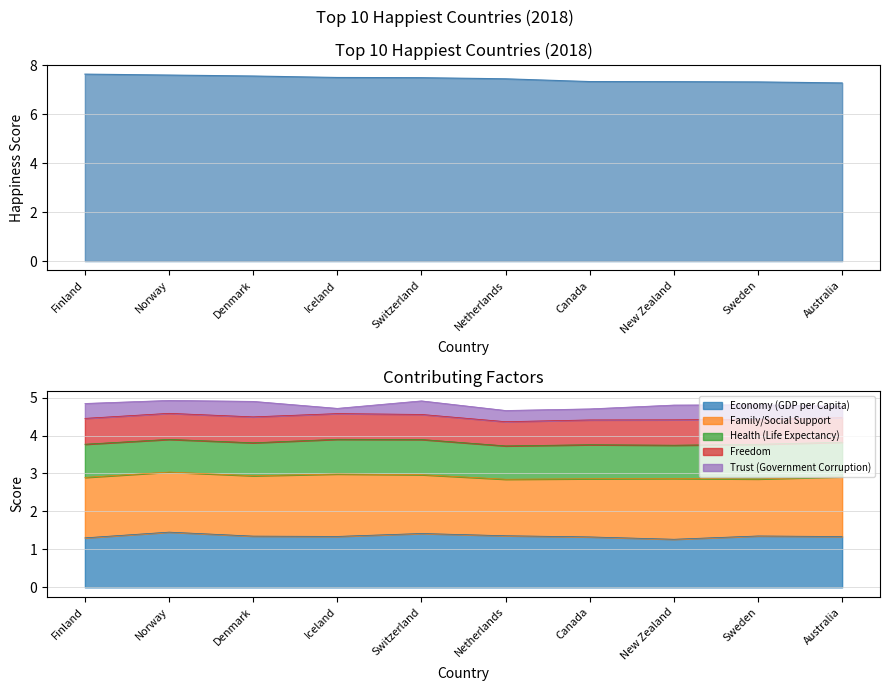

Count the number of data series in this chart.

6